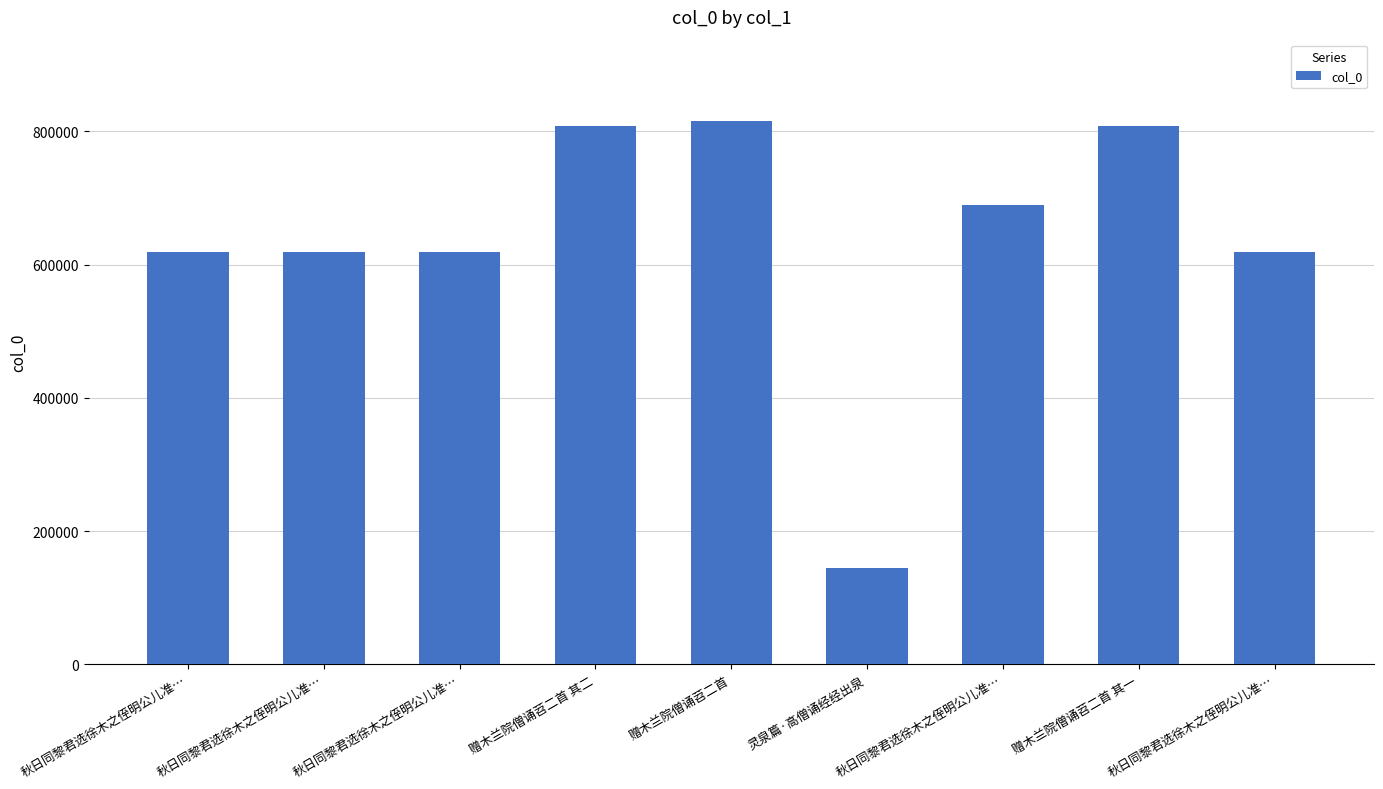

What is the difference between the values at 秋日同黎君选徐木之侄明公儿准… and 赠木兰院僧诵苕二首 其一?

190165